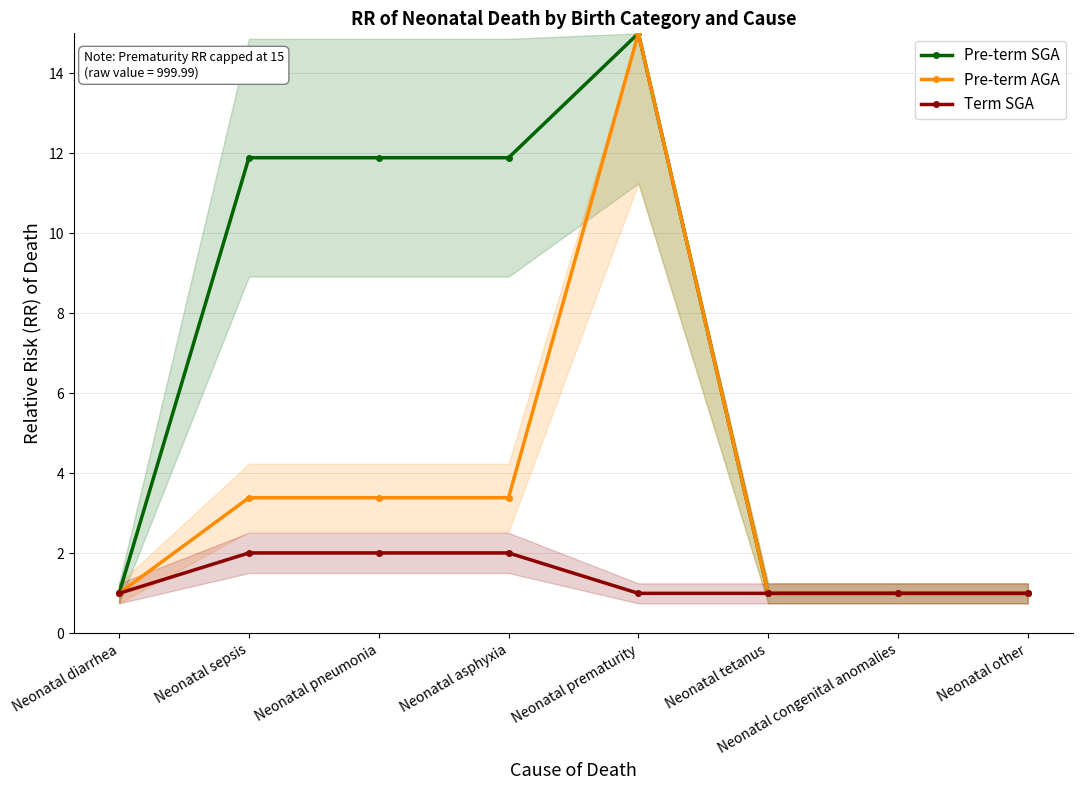

Reading left to right, what are all the values shown in this chart?

Pre-term SGA: 1.0	11.9	11.9	11.9	15.0	1.0	1.0	1.0
Pre-term AGA: 1.0	3.4	3.4	3.4	15.0	1.0	1.0	1.0
Term SGA: 1.0	2.0	2.0	2.0	1.0	1.0	1.0	1.0